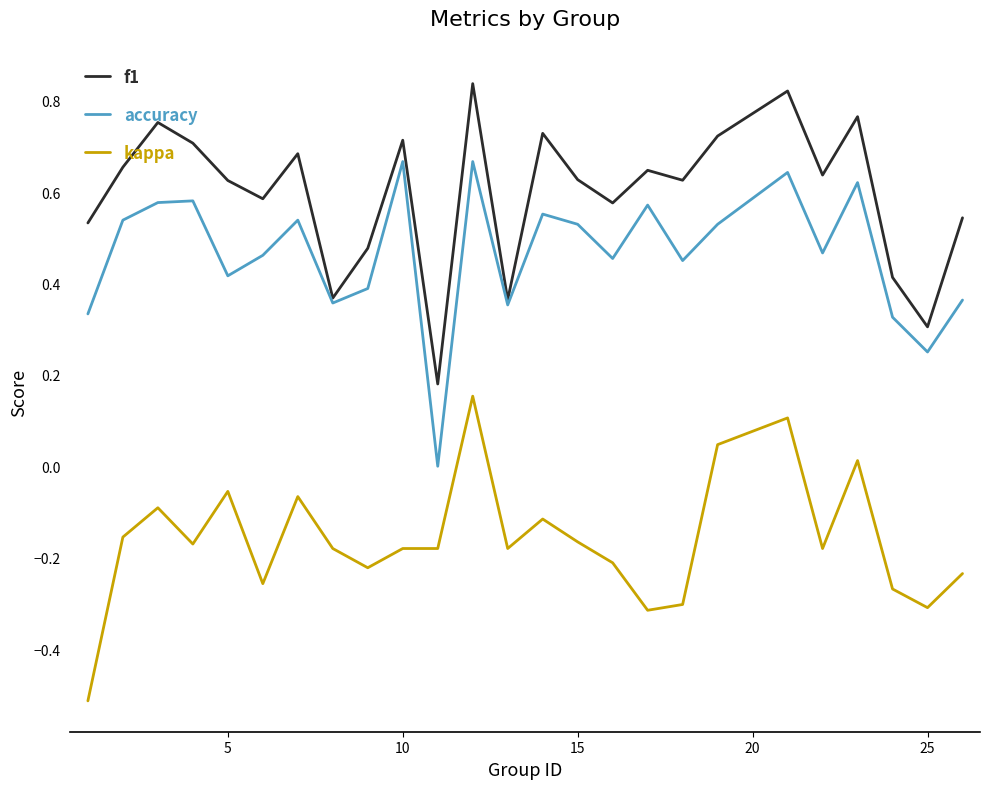

Rank the series by their maximum value, from highest to lowest.

f1, accuracy, kappa